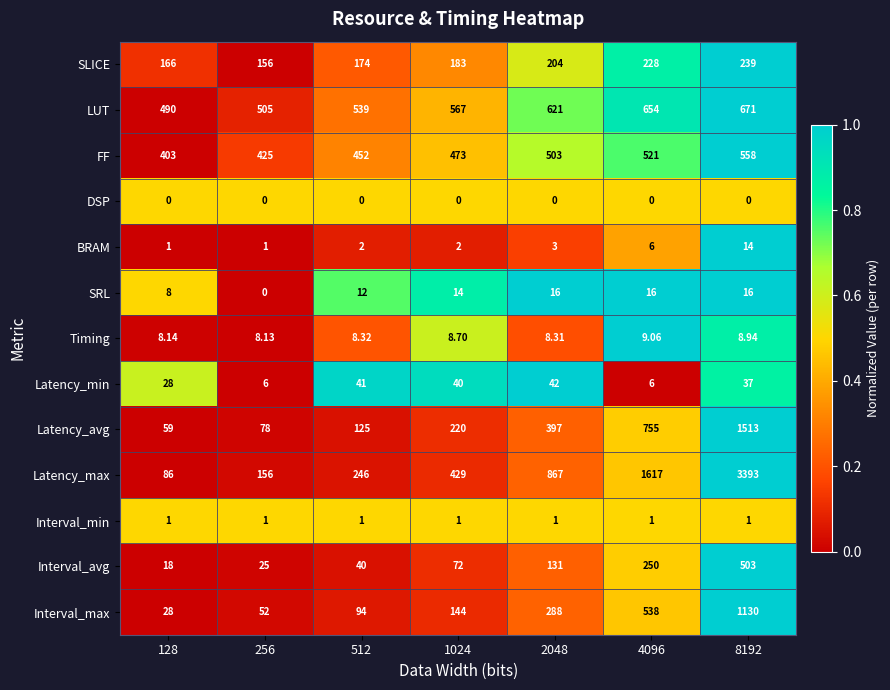

Which series changed the most between 2048 and 4096?

Latency_max